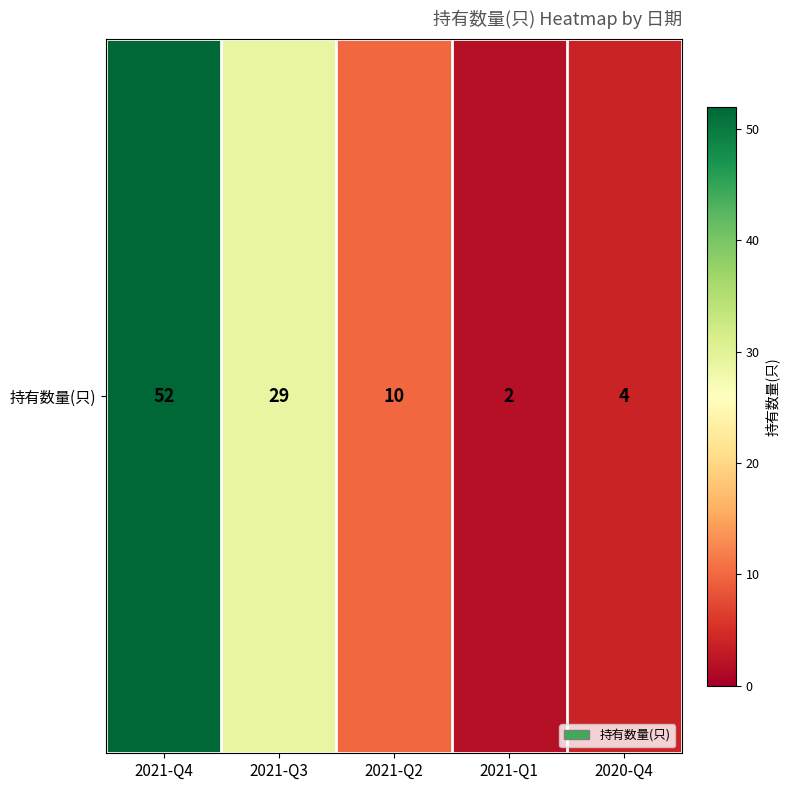

What is the difference between the second highest and minimum values?

27